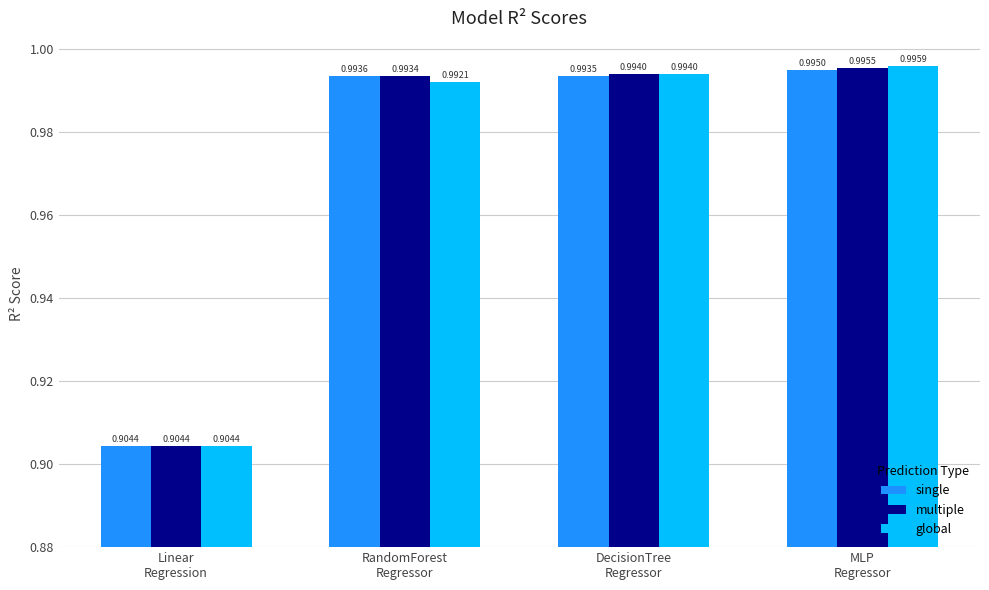

At how many categories does at least one series exceed 0?

4